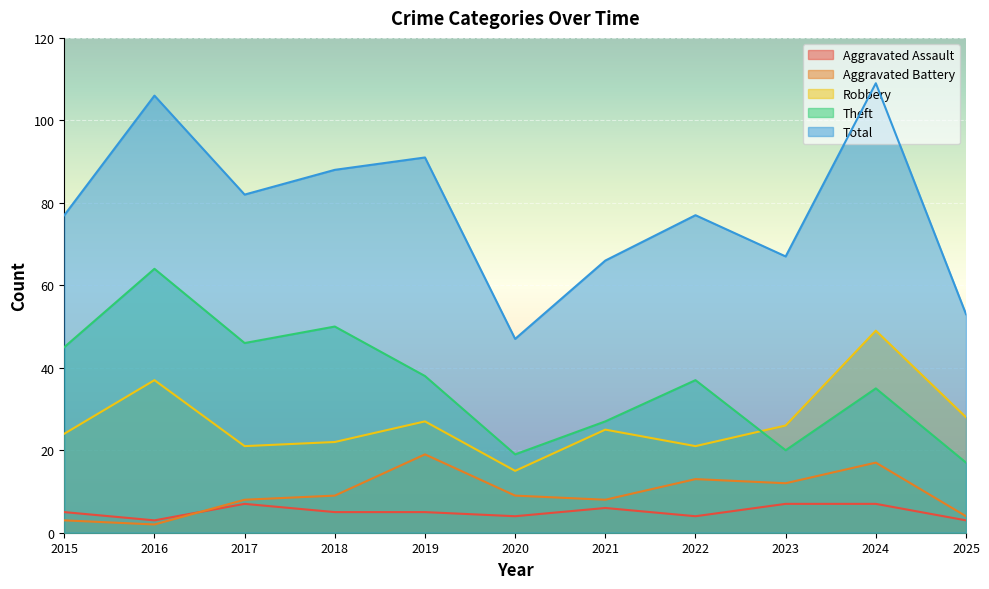

What are all the series names shown in the legend?

Aggravated Assault, Aggravated Battery, Robbery, Theft, Total